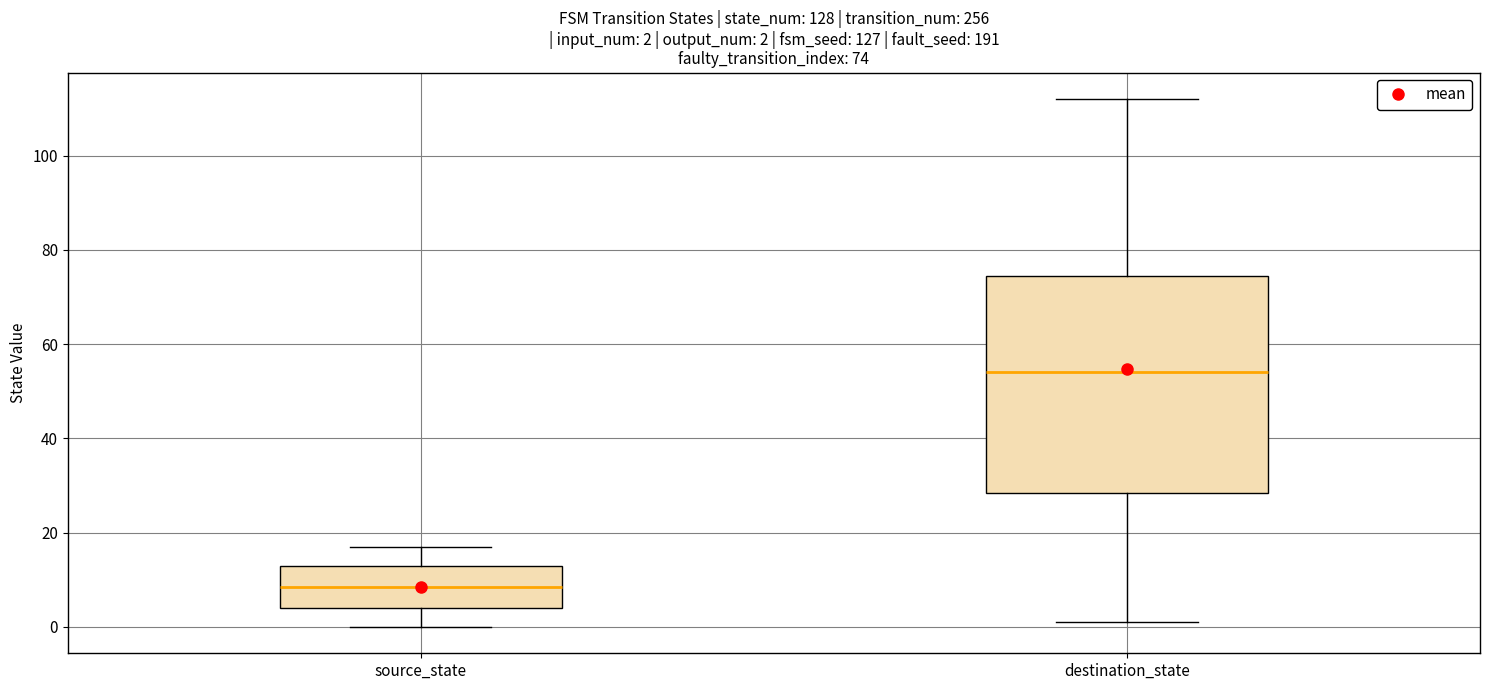

Comparing the boxes themselves (not the whiskers), which one is the tallest?

destination_state